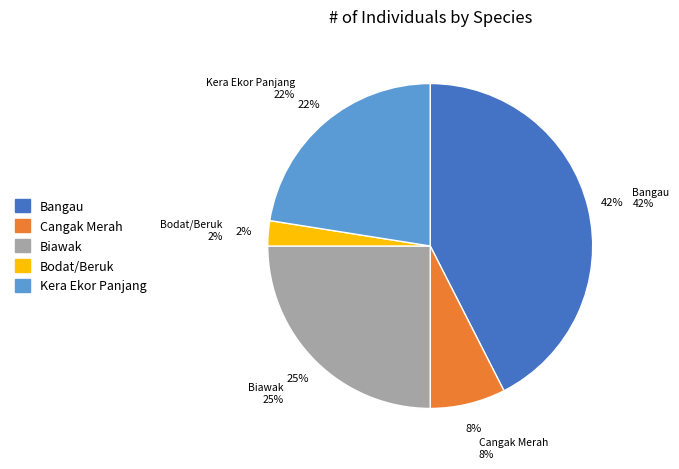

Is there any slice that represents more than half of the pie?

No